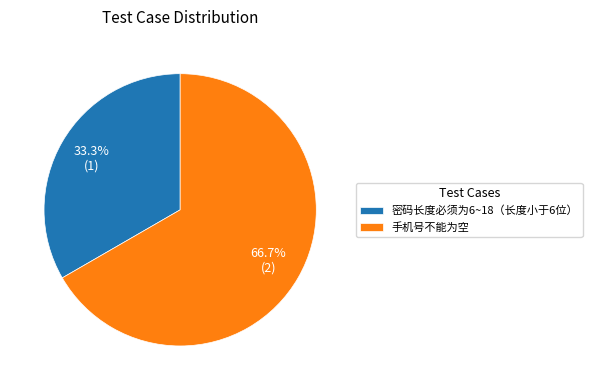

What is the total percentage of 密码长度必须为6~18（长度小于6位） and 手机号不能为空?

100.0%